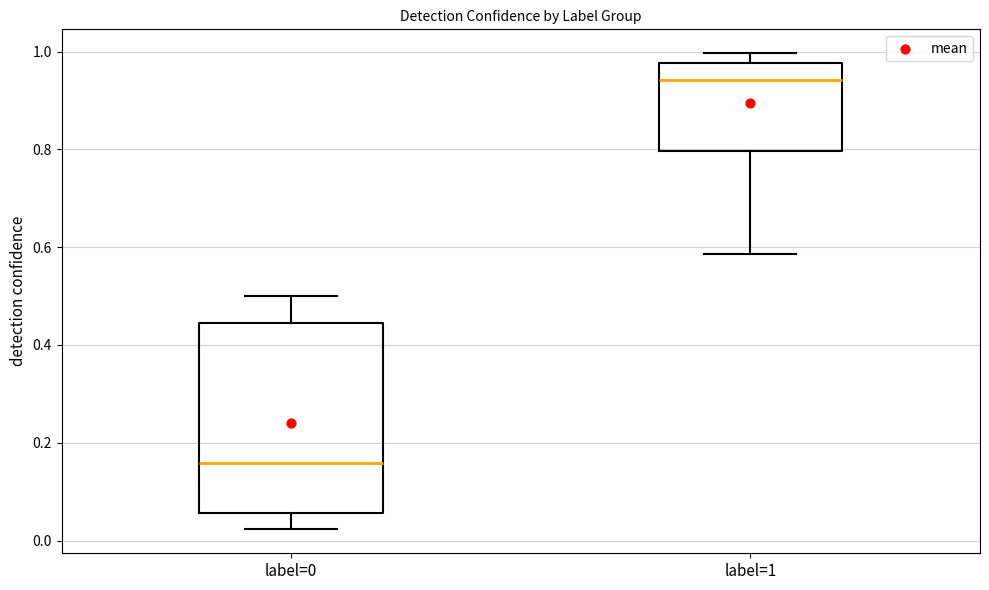

Where is the upper edge of the box for label=0 on the y-axis? The values are not printed on the chart, so give them approximately, as read against the axis.

0.44